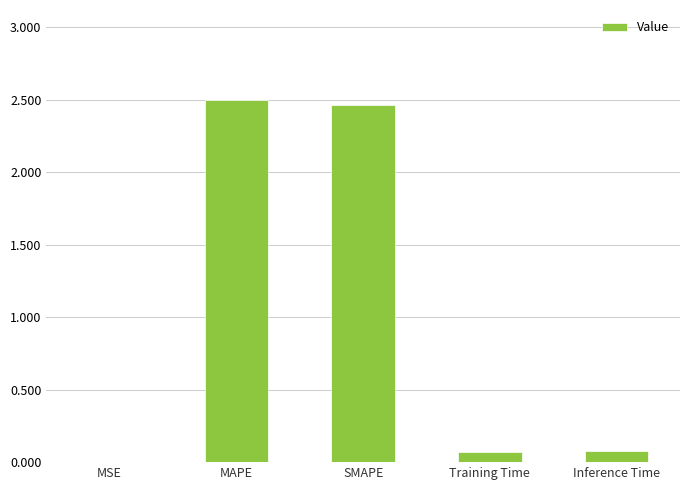

The chart shows a value of 0.9 at SMAPE. True or false?

False